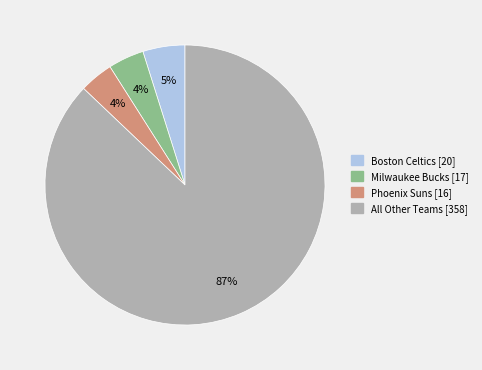

Does any single category account for the majority?

Yes